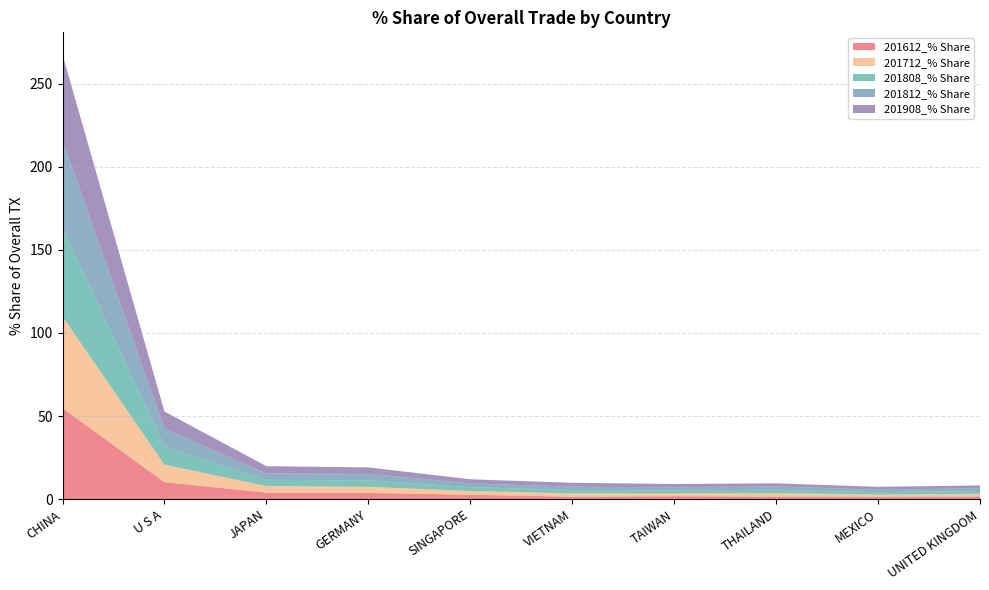

Reading left to right, what are all the values shown in this chart?

201612_% Share: CHINA=54.7	U S A=10.2	JAPAN=4.0	GERMANY=3.8	SINGAPORE=2.7	VIETNAM=1.5	TAIWAN=1.8	THAILAND=1.6	MEXICO=1.4	UNITED KINGDOM=1.6
201712_% Share: CHINA=55.1	U S A=10.5	JAPAN=3.9	GERMANY=3.7	SINGAPORE=2.3	VIETNAM=1.9	TAIWAN=1.7	THAILAND=2.0	MEXICO=1.4	UNITED KINGDOM=1.6
201808_% Share: CHINA=53.2	U S A=11.0	JAPAN=3.7	GERMANY=3.9	SINGAPORE=2.3	VIETNAM=2.0	TAIWAN=1.8	THAILAND=2.1	MEXICO=1.4	UNITED KINGDOM=1.7
201812_% Share: CHINA=53.0	U S A=10.7	JAPAN=3.8	GERMANY=3.9	SINGAPORE=2.3	VIETNAM=2.0	TAIWAN=1.9	THAILAND=2.0	MEXICO=1.4	UNITED KINGDOM=1.7
201908_% Share: CHINA=51.4	U S A=10.3	JAPAN=4.4	GERMANY=3.9	SINGAPORE=2.5	VIETNAM=2.3	TAIWAN=1.9	THAILAND=1.9	MEXICO=1.8	UNITED KINGDOM=1.7